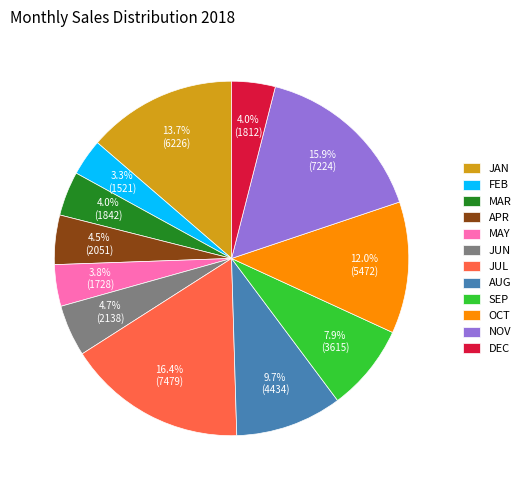

Which slice is the largest?

JUL